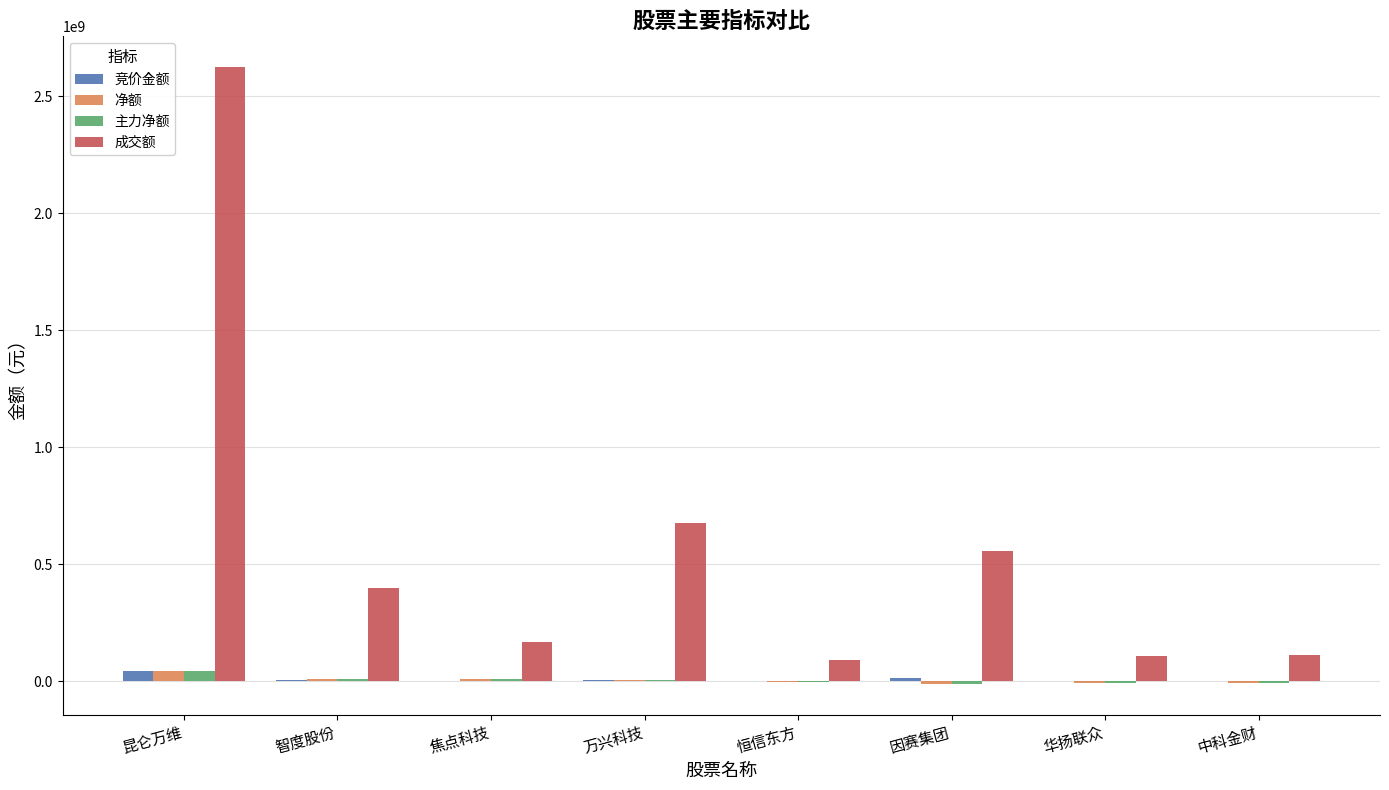

True or false: 成交额 has a value of 554859994 at 因赛集团.

True